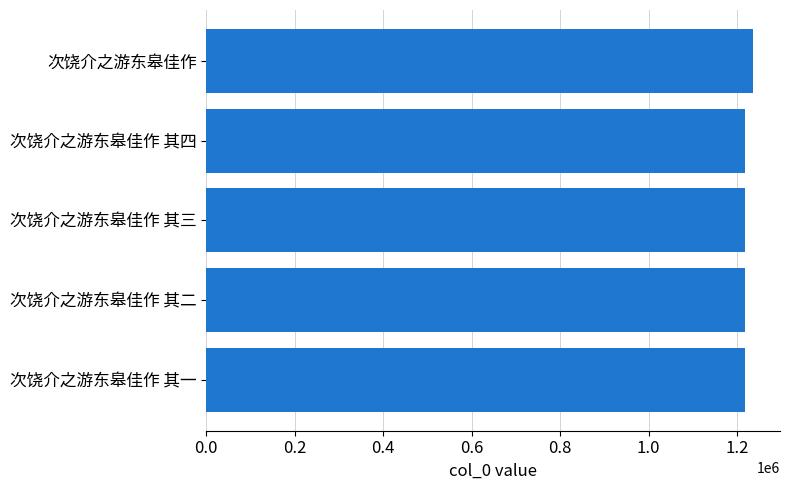

Approximately how many times larger is the value at 次饶介之游东皋佳作 其四 compared to 次饶介之游东皋佳作 其一?

1.0